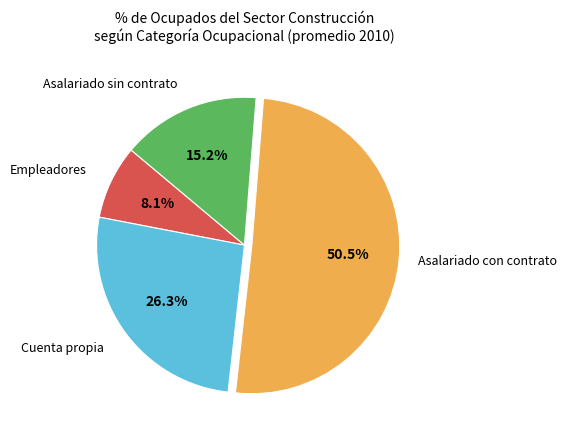

Is there any slice that represents more than half of the pie?

Yes